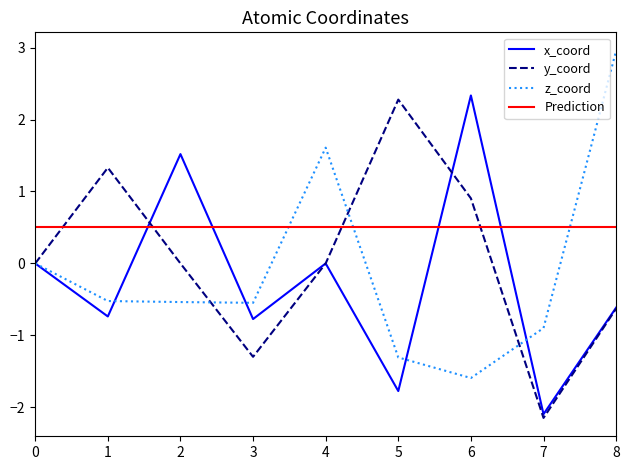

Reading right to left, transcribe all the data shown in this chart.

x_coord: -0.6	-2.1	2.3	-1.8	0.0	-0.8	1.5	-0.7	0.0
y_coord: -0.6	-2.1	0.9	2.3	0.0	-1.3	0.0	1.3	0.0
z_coord: 3.0	-0.9	-1.6	-1.3	1.6	-0.5	-0.5	-0.5	0.0